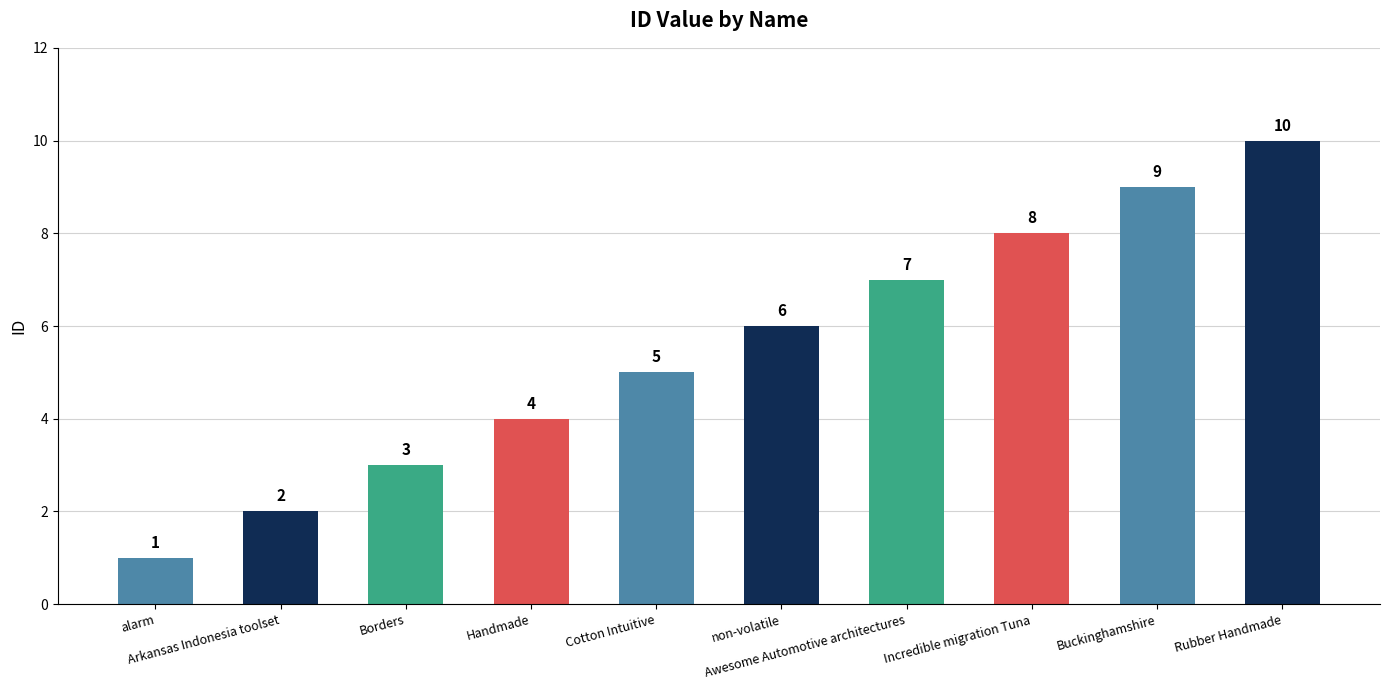

What is the label of the 3rd bar from the right?

Incredible migration Tuna